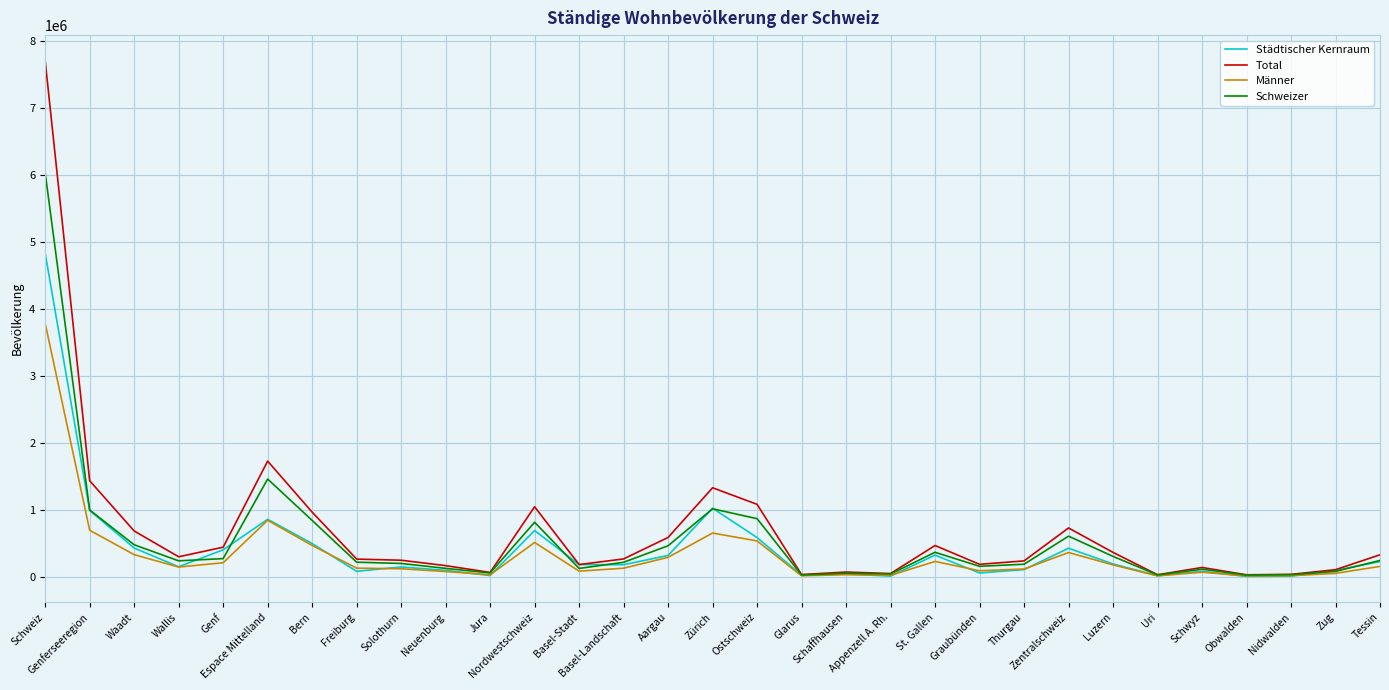

Which series has the largest range (max minus min)?

Total